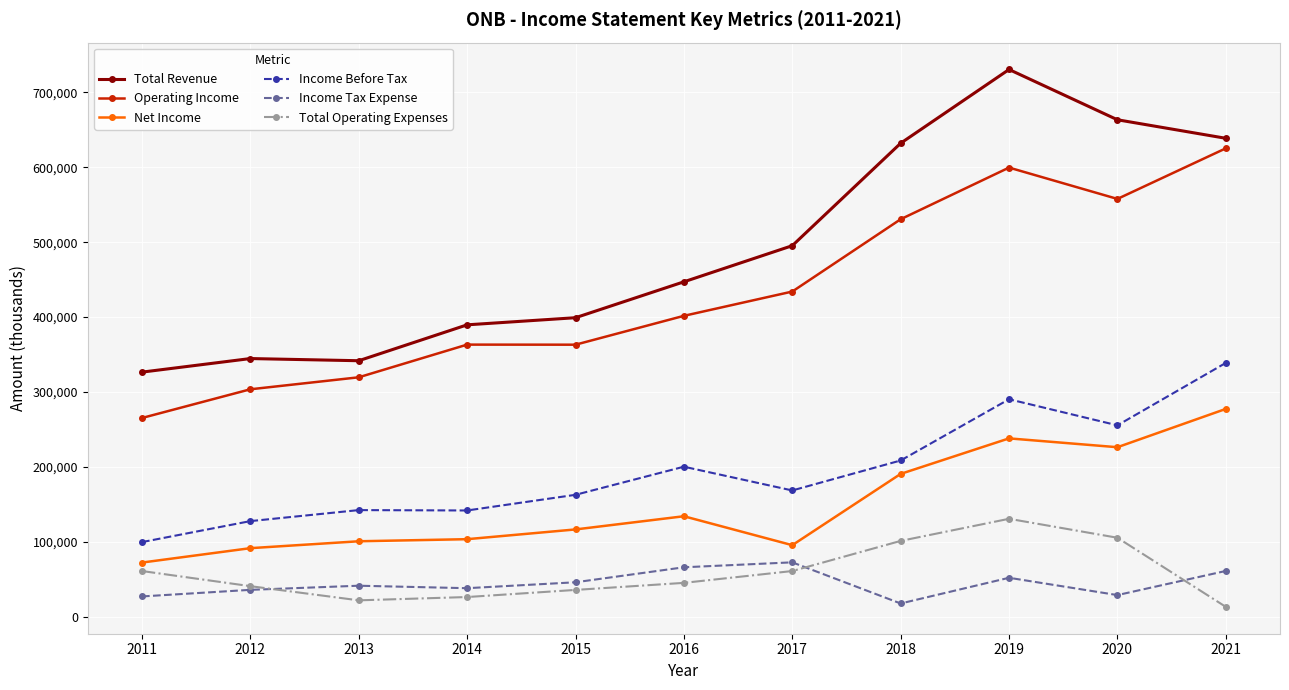

Rank the series at 2017 from highest to lowest value.

Total Revenue, Operating Income, Income Before Tax, Net Income, Income Tax Expense, Total Operating Expenses